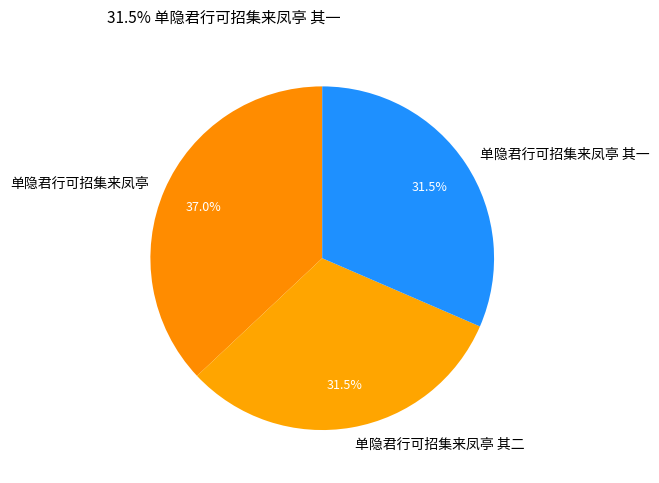

Combined, what portion of the pie is 单隐君行可招集来凤亭 and 单隐君行可招集来凤亭 其一?

68.5%